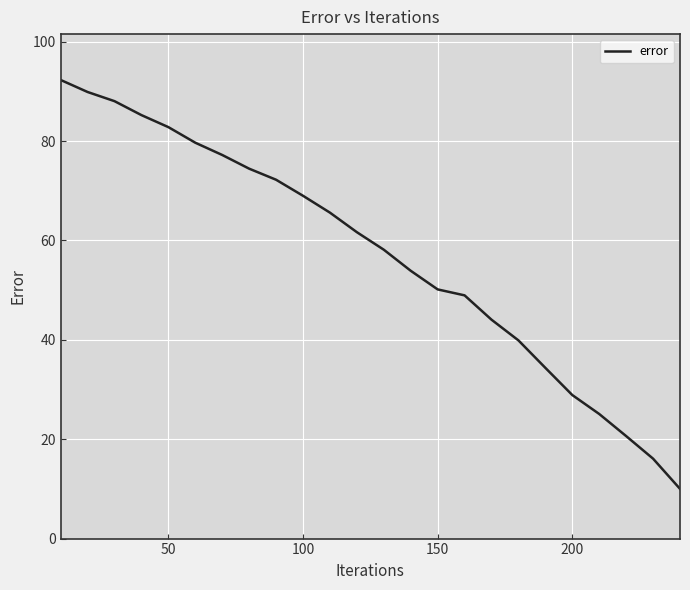

What is the difference between the maximum and second lowest values?

76.2